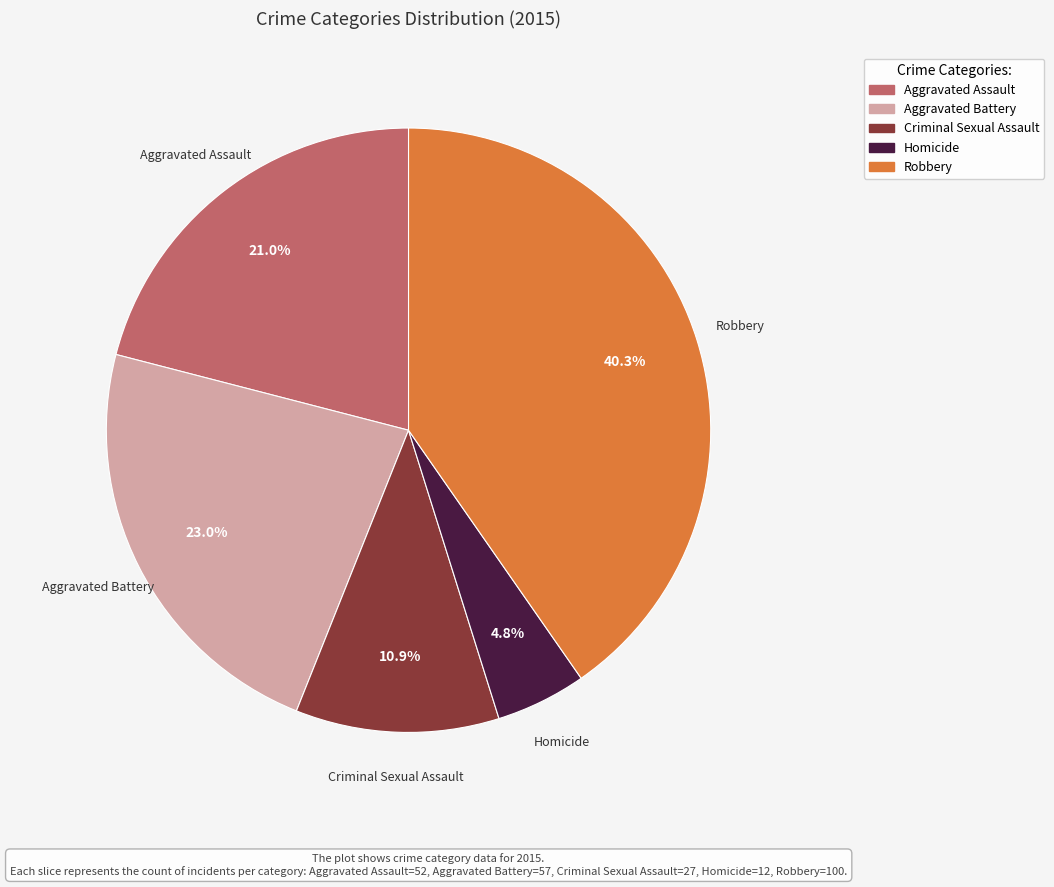

To the nearest percent, what is the combined percentage of Homicide and Criminal Sexual Assault?

16%